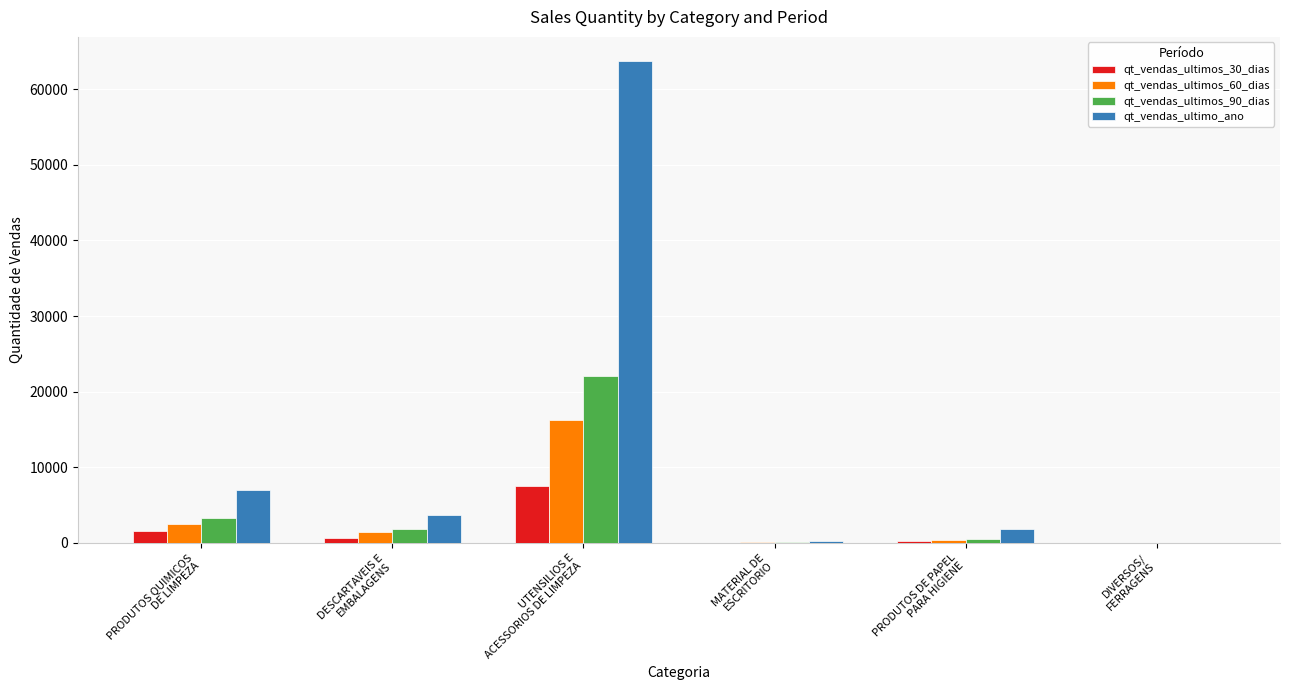

What is the sum of all qt_vendas_ultimo_ano values?

76520